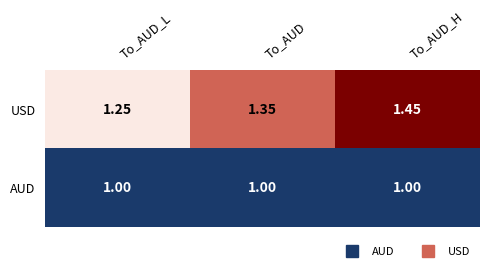

Which series has the widest spread of values?

USD